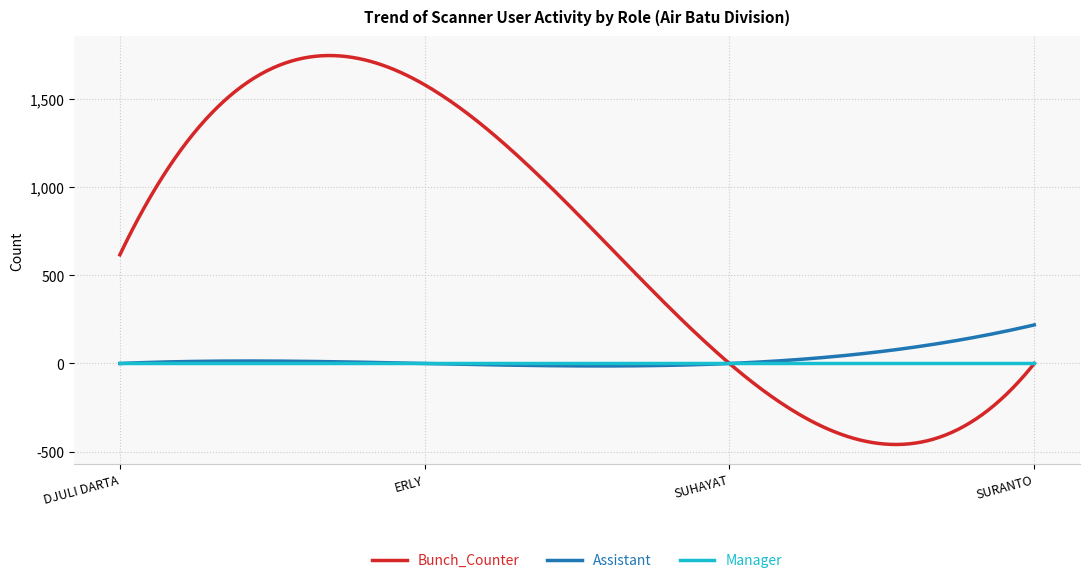

What is the maximum value shown in the chart?

1748.1